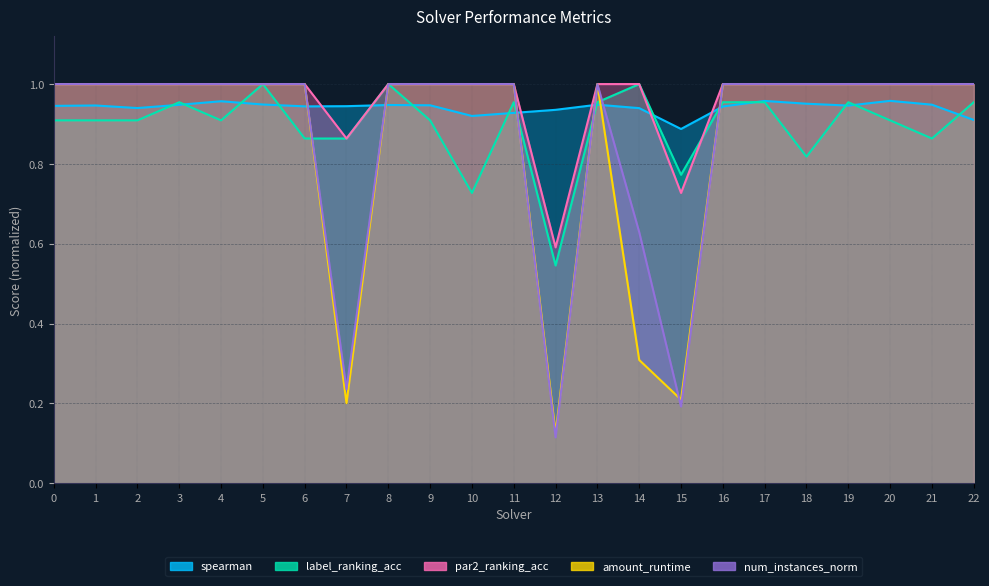

Is it true that num_instances_norm equals 1.0 at 2?

True